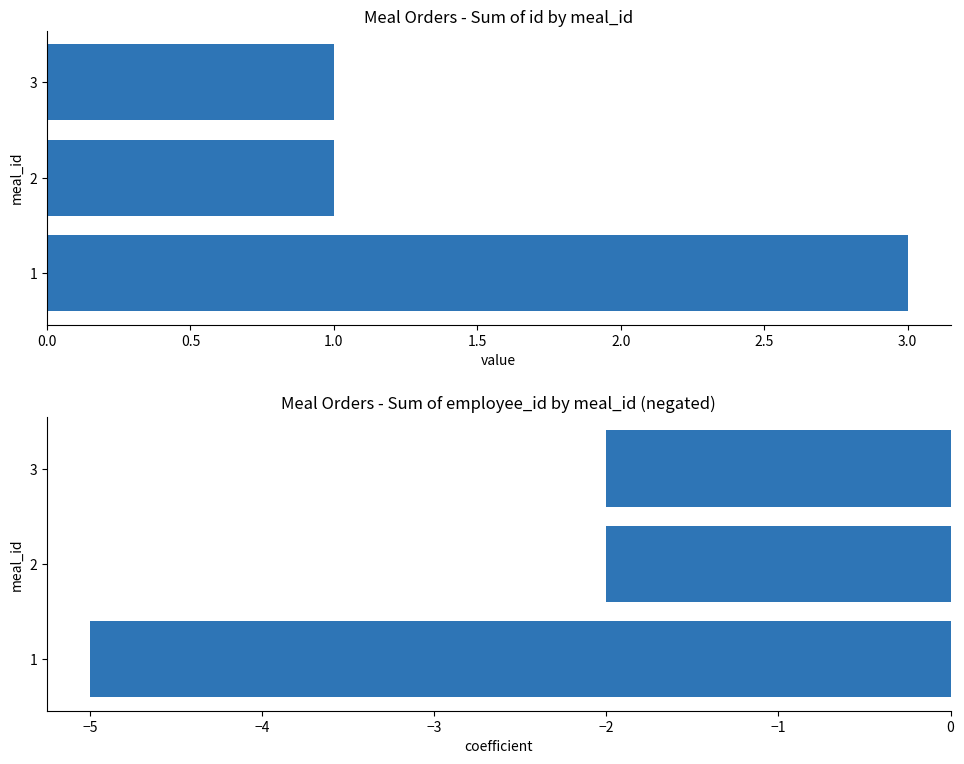

At how many categories does at least one series exceed -4?

3